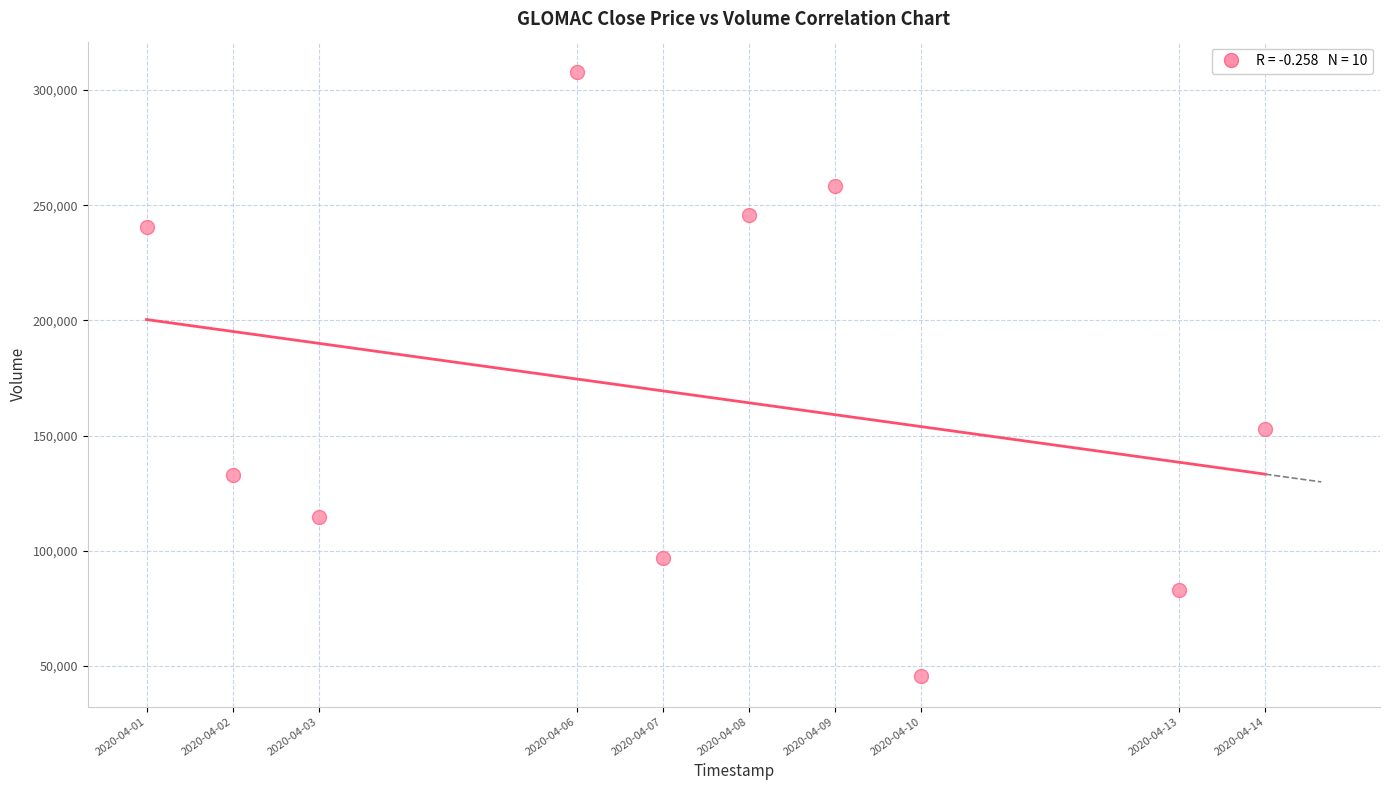

What is the average X value?

1586243520